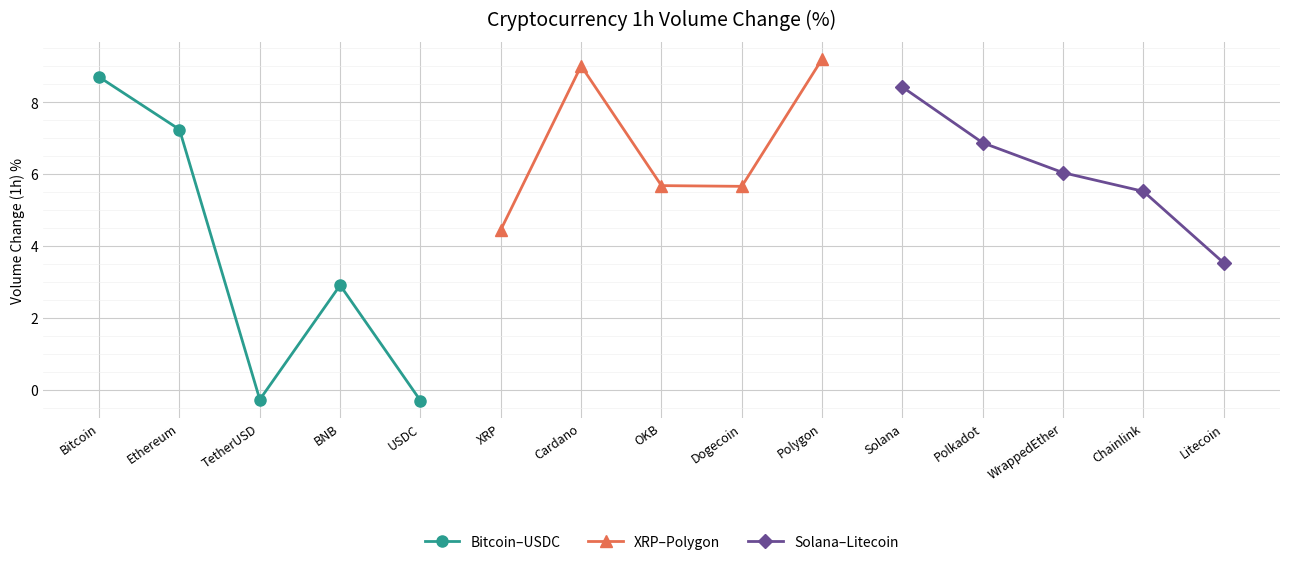

Which has a higher value, Ethereum or TetherUSD?

Ethereum